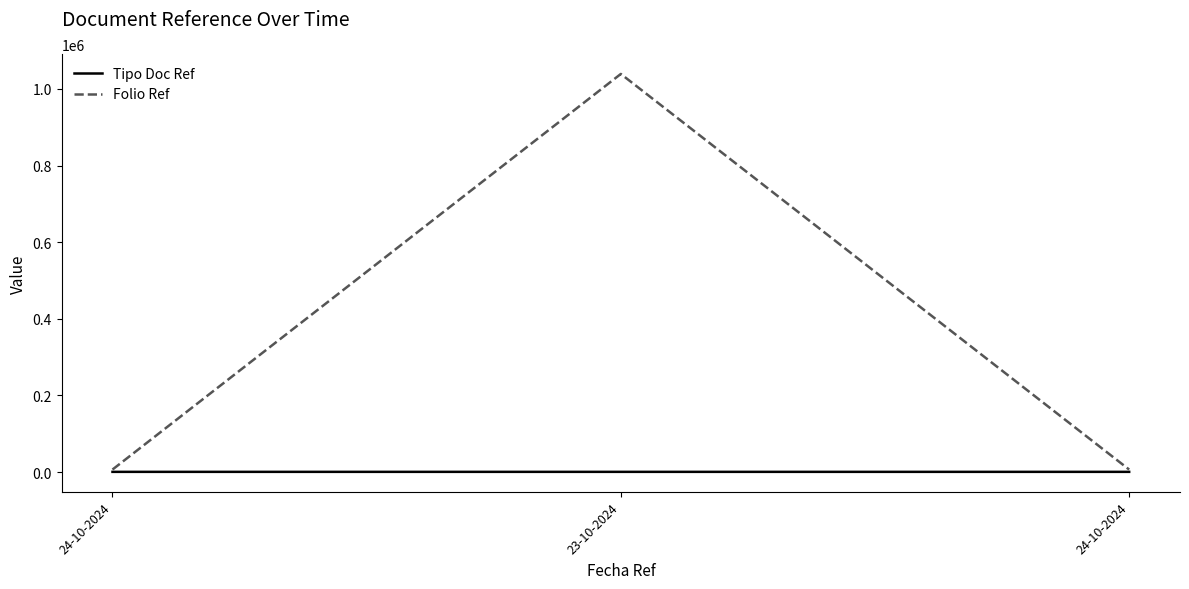

At which label does Folio Ref reach its peak?

23-10-2024